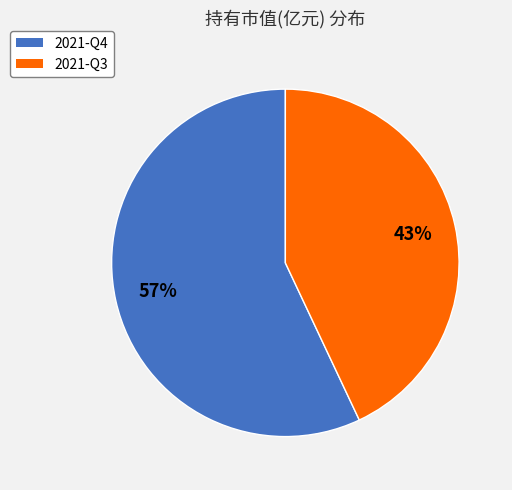

How many segments does this pie chart have?

2